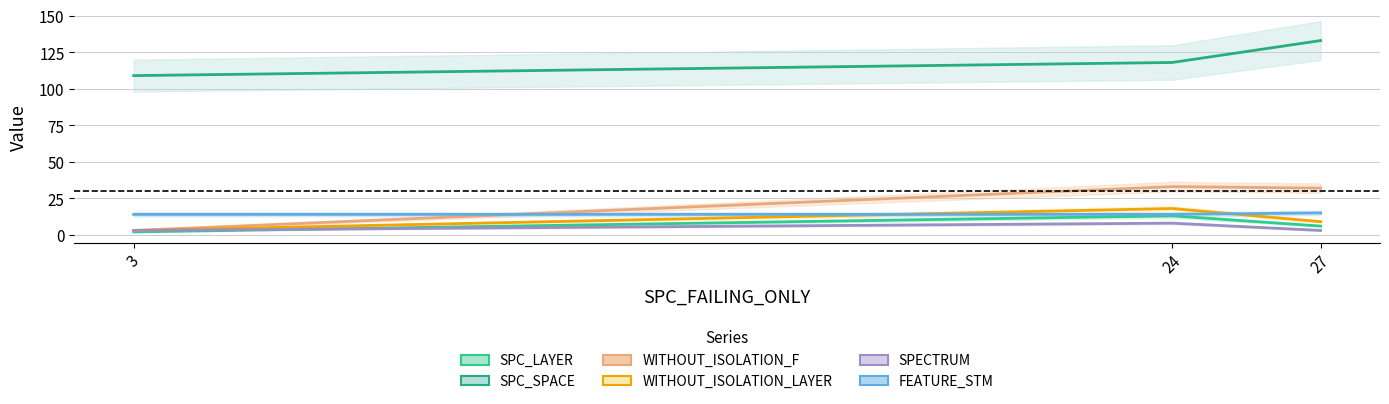

What is the difference between the maximum and minimum values in the WITHOUT_ISOLATION_LAYER series?

15